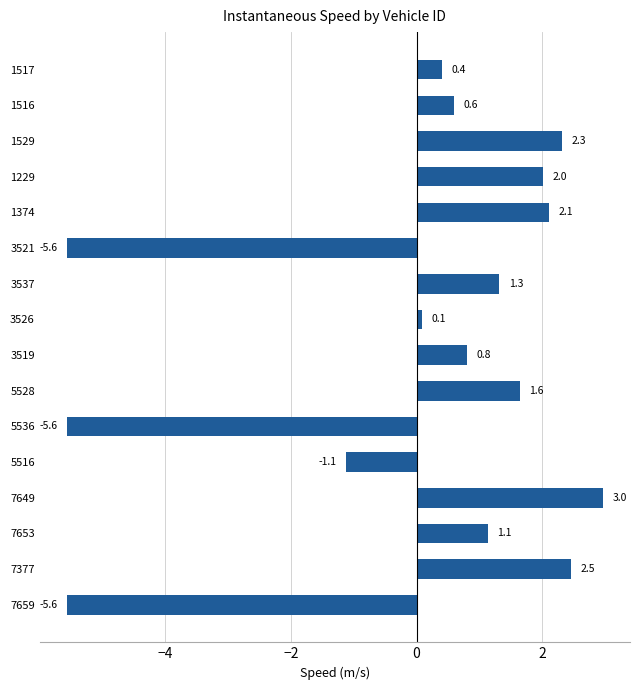

What is the value of the 9th bar from the top?

0.8